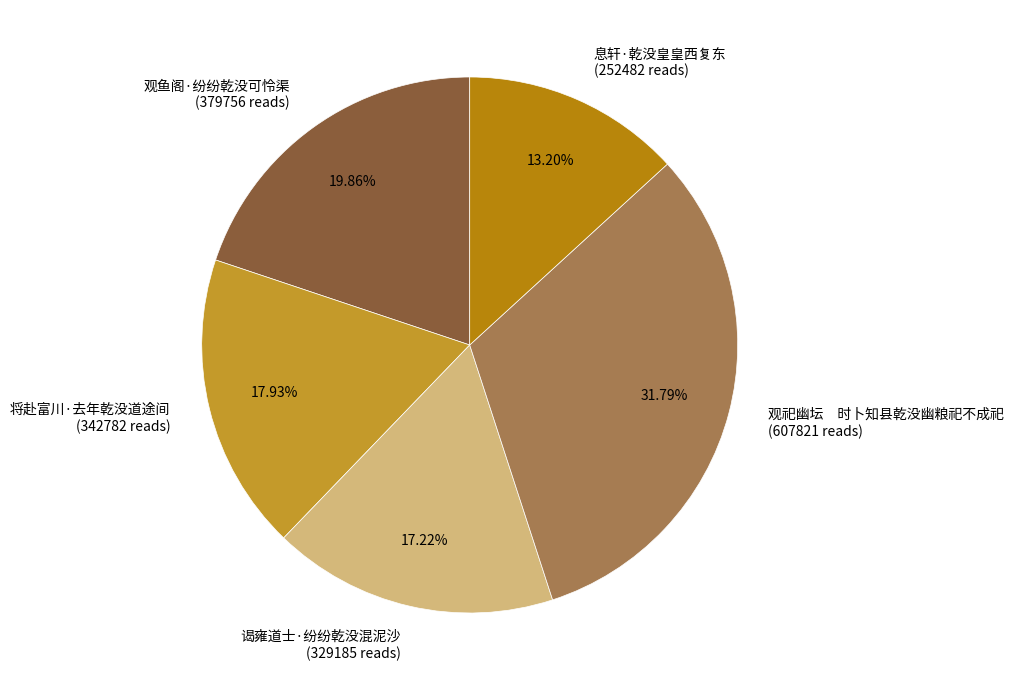

Rank the categories by value from lowest to highest.

息轩·乾没皇皇西复东, 谒雍道士·纷纷乾没混泥沙, 将赴富川·去年乾没道途间, 观鱼阁·纷纷乾没可怜渠, 观祀幽坛 时卜知县乾没幽粮祀不成祀